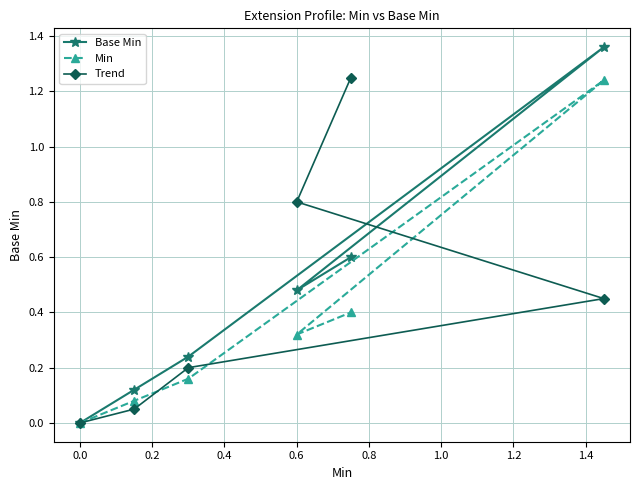

How many positive values does the Trend series have?

5